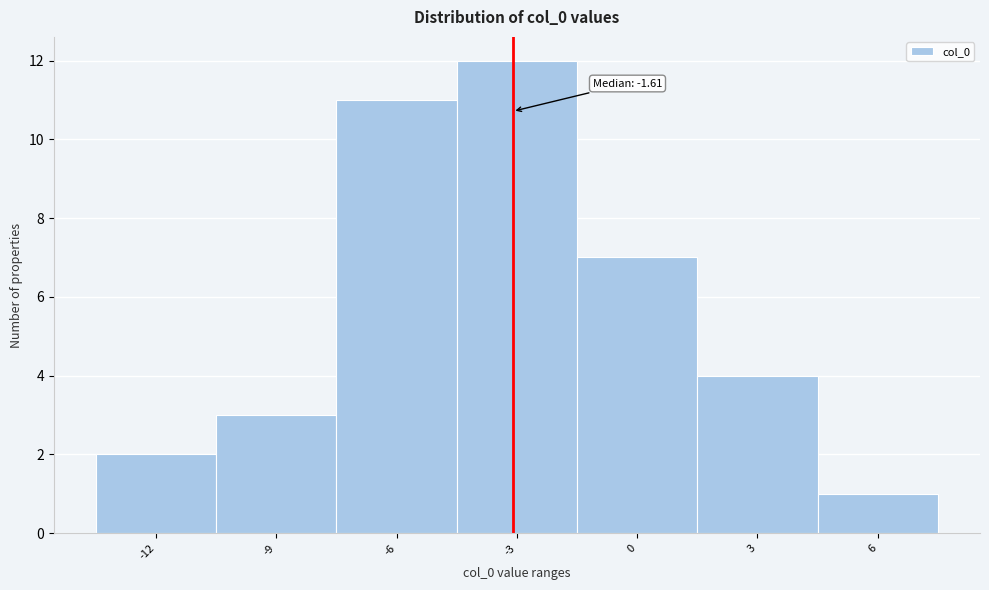

Reading right to left, extract all data points from this chart.

1	4	7	12	11	3	2